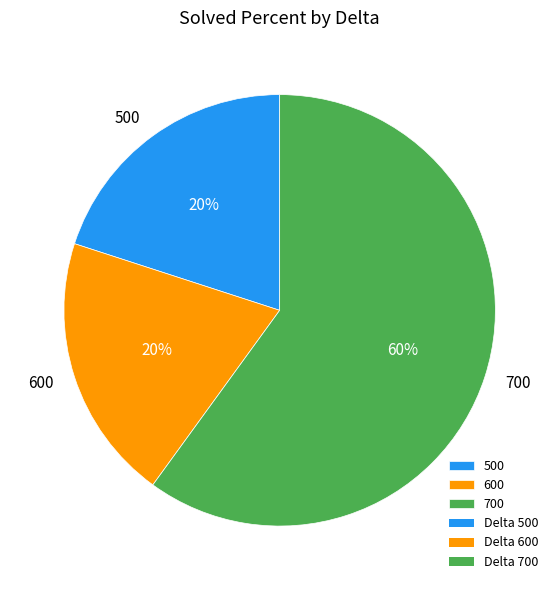

Which slice is the largest?

700